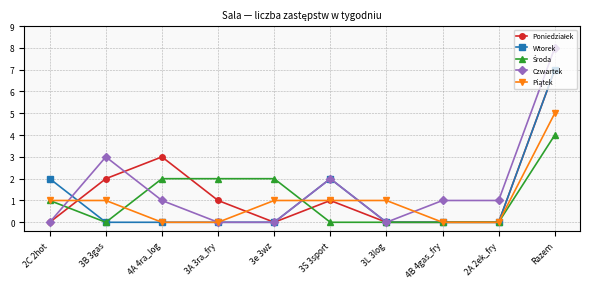

The Wtorek series shows 1 at 3S 3sport. True or false?

False